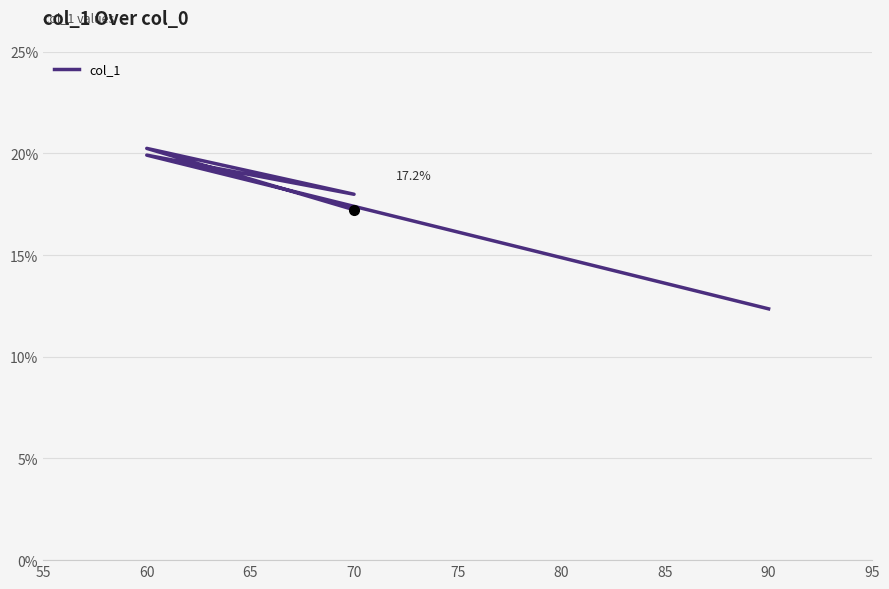

The chart shows a value of 0.3 at 70. True or false?

False